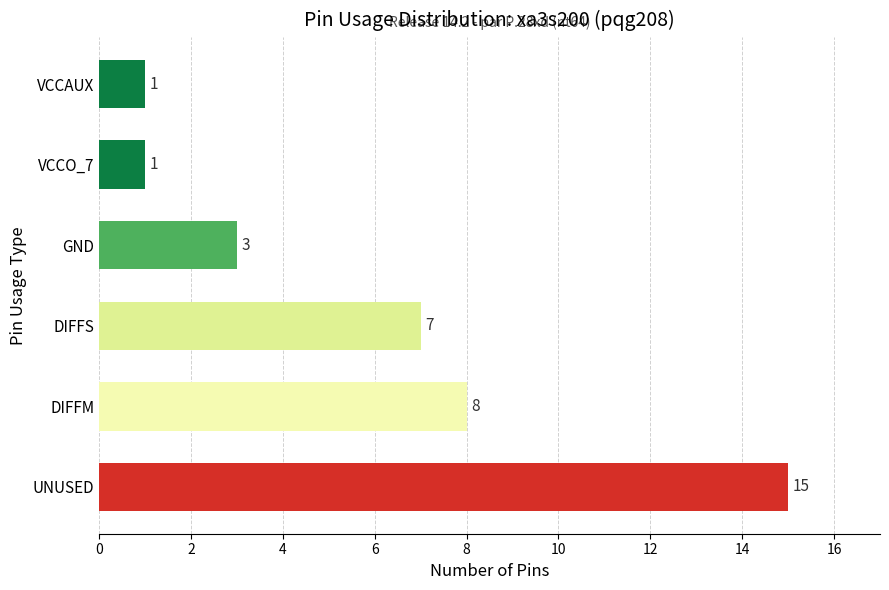

Reading bottom to top, what are all the values shown in this chart?

15	8	7	3	1	1